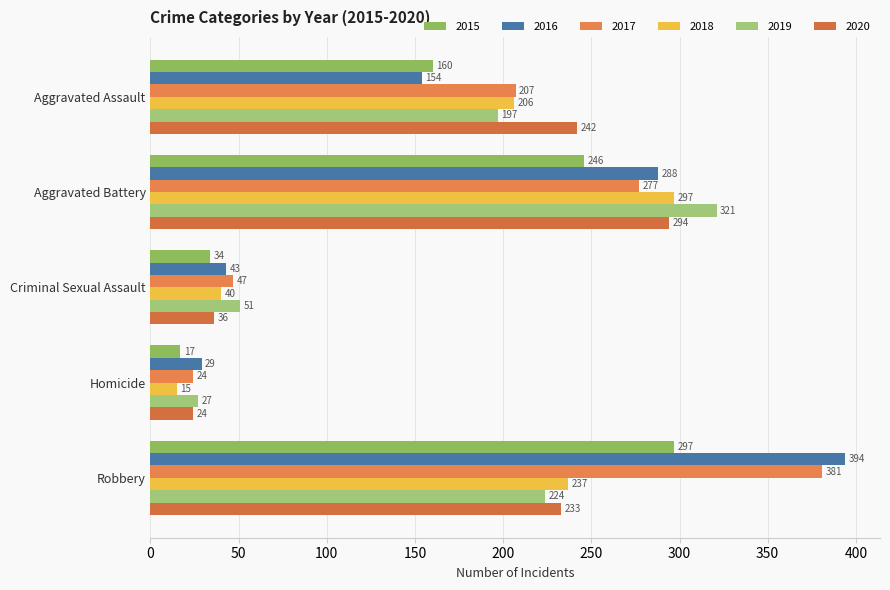

List the labels in order of 2020 value, smallest first.

Homicide, Criminal Sexual Assault, Robbery, Aggravated Assault, Aggravated Battery